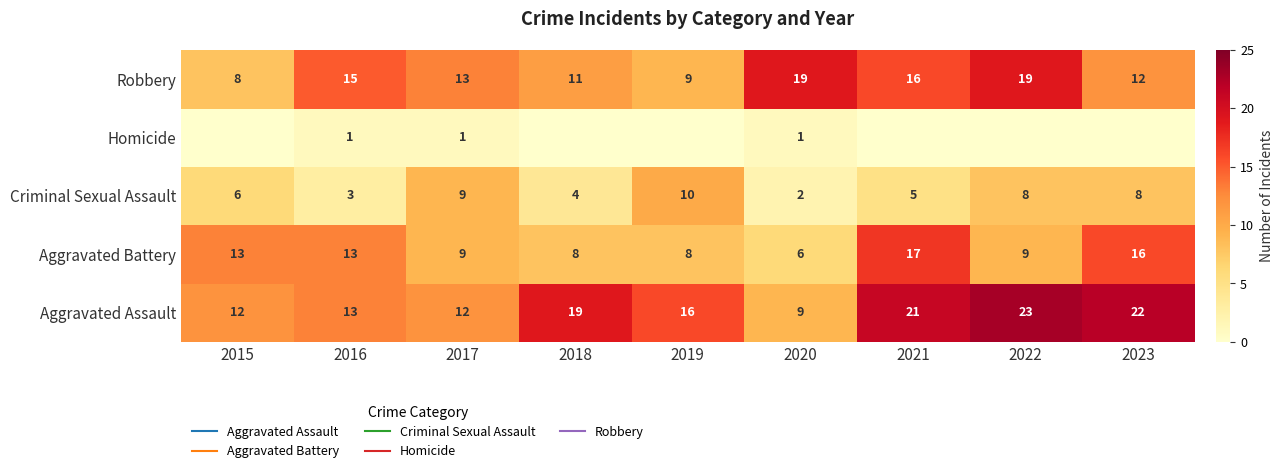

What is the sum of all Aggravated Battery values?

99